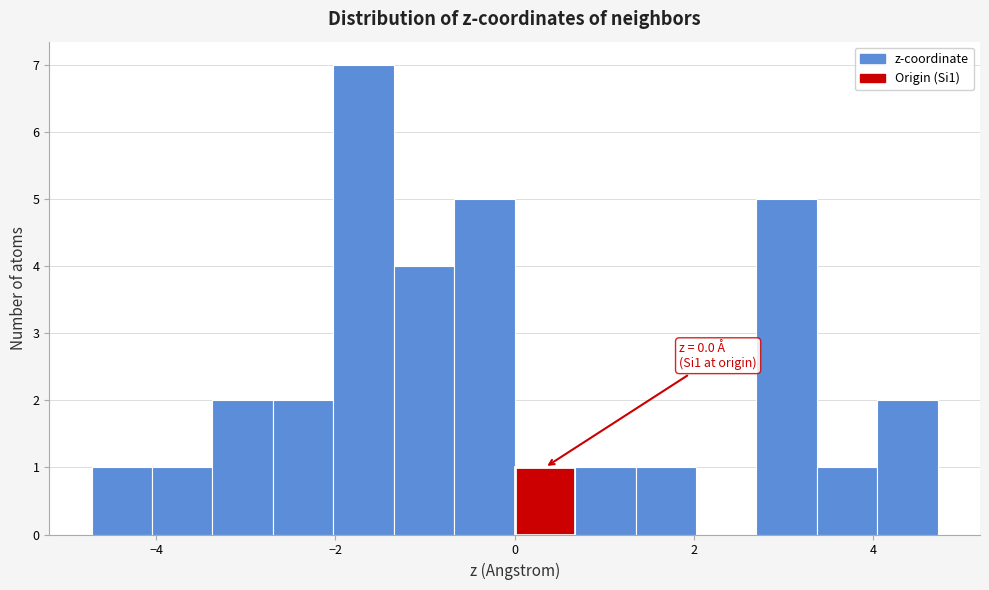

Read against the x-axis, roughly where is the centre of the tallest bar?

-1.6